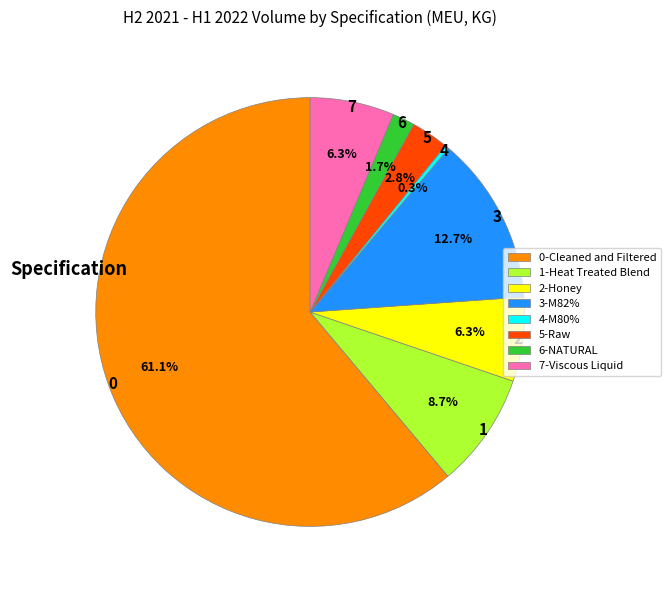

What is the ratio of the value at 0-Cleaned and Filtered to the value at 4-M80%?

193.4